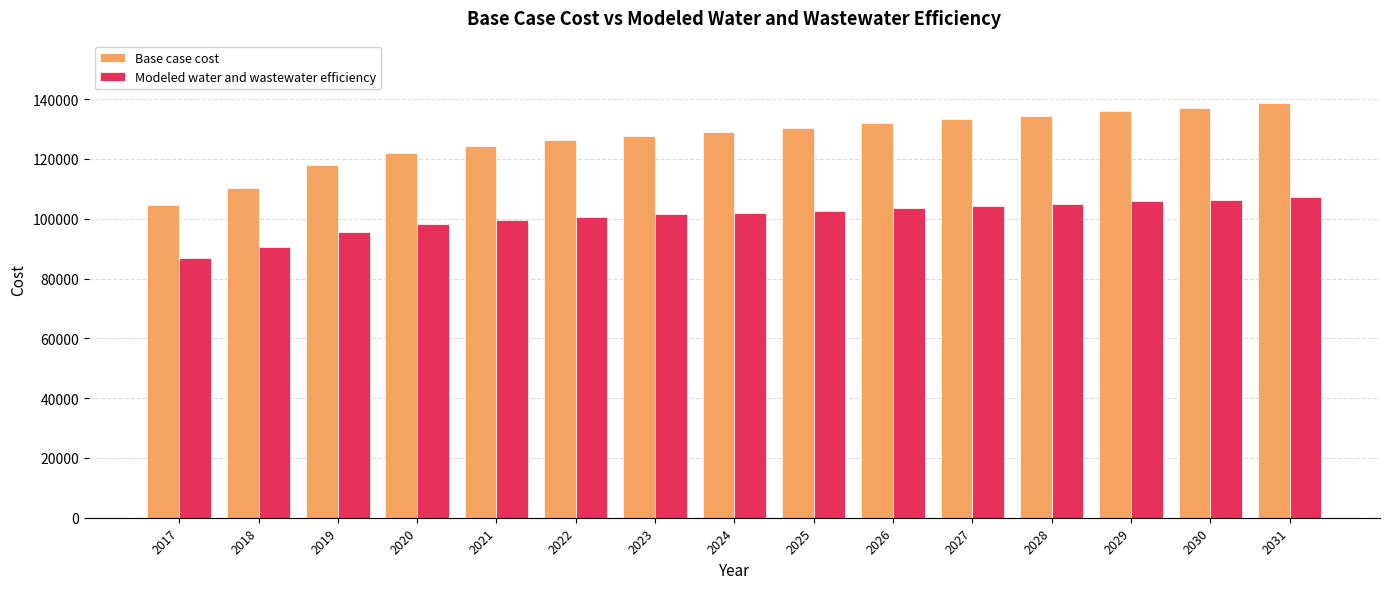

Between 2021 and 2031, which series saw the biggest shift?

Base case cost